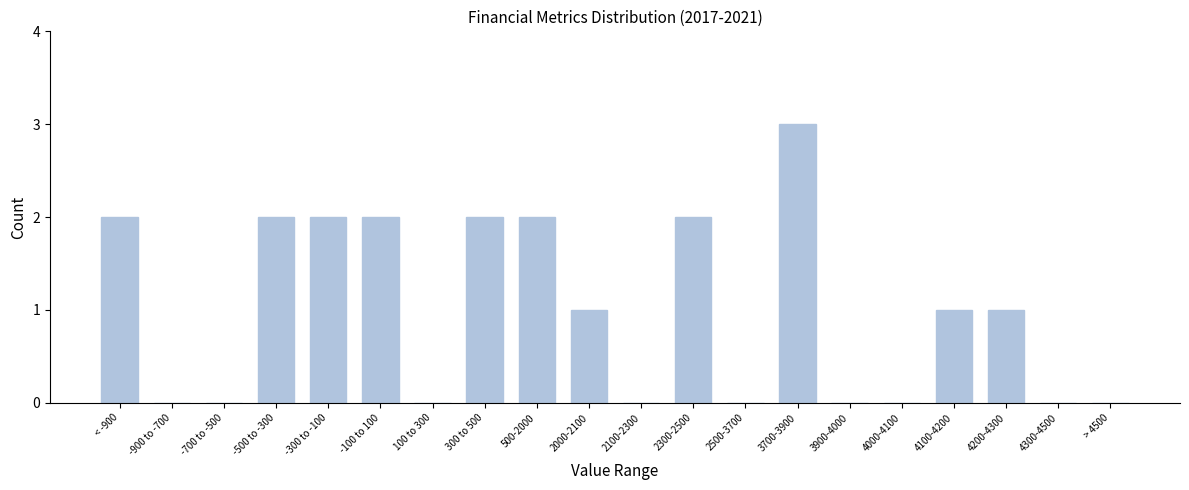

Reading right to left, transcribe all the data shown in this chart.

> 4500=0	4300-4500=0	4200-4300=1	4100-4200=1	4000-4100=0	3900-4000=0	3700-3900=3	2500-3700=0	2300-2500=2	2100-2300=0	2000-2100=1	500-2000=2	300 to 500=2	100 to 300=0	-100 to 100=2	-300 to -100=2	-500 to -300=2	-700 to -500=0	-900 to -700=0	< -900=2